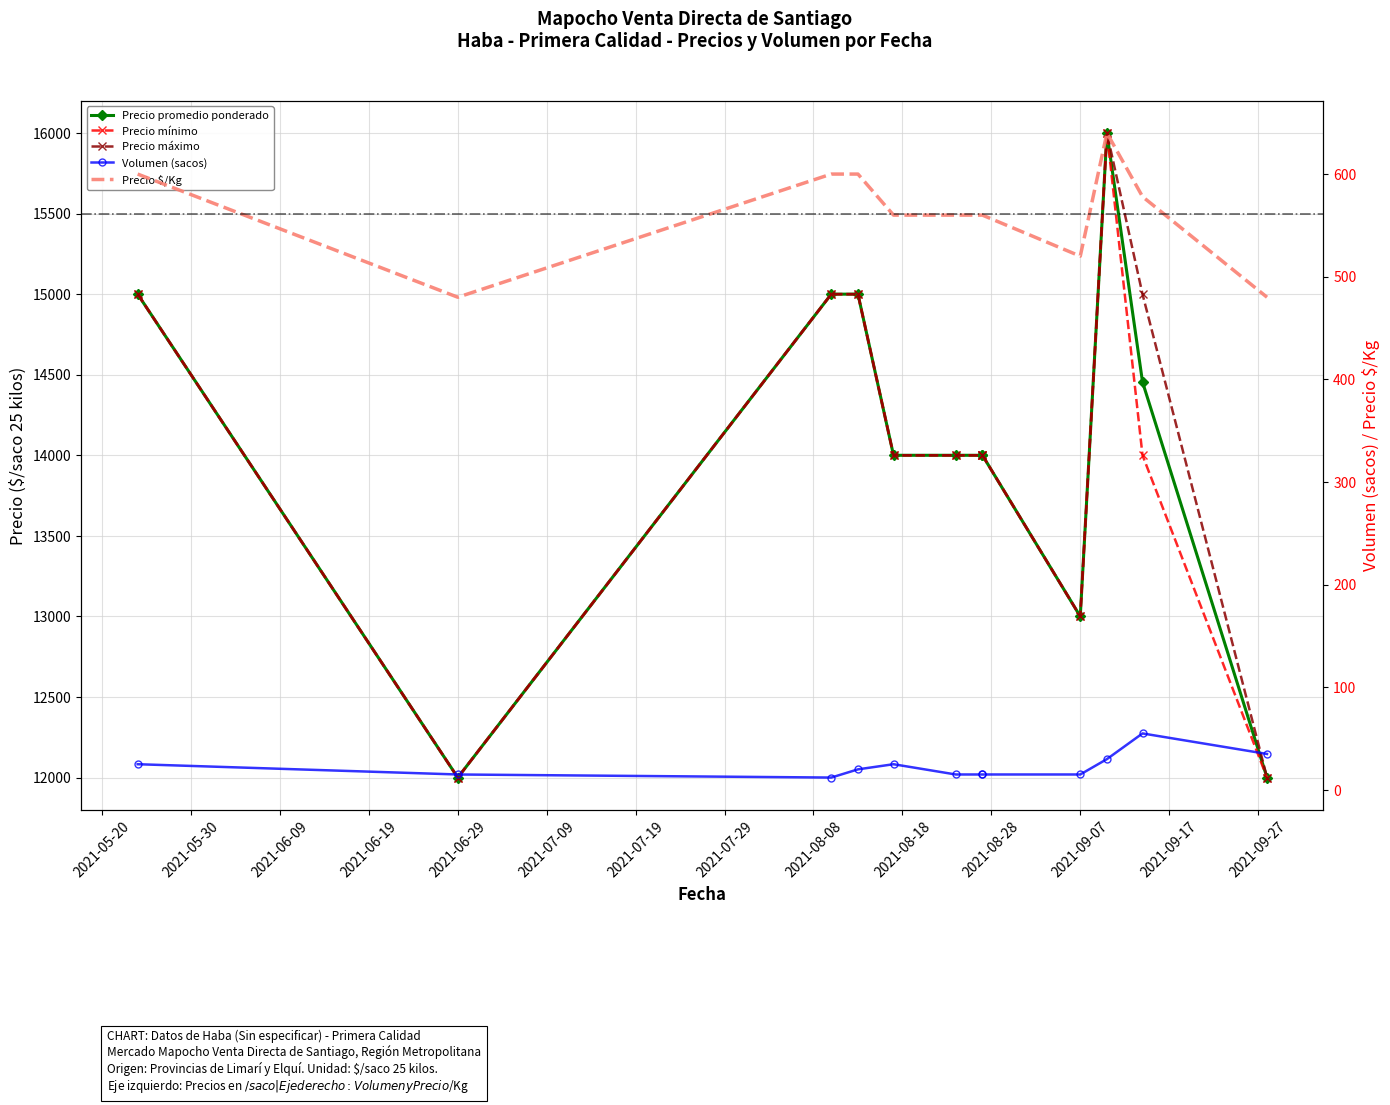

How many data points in Precio promedio ponderado are above 14000?

5